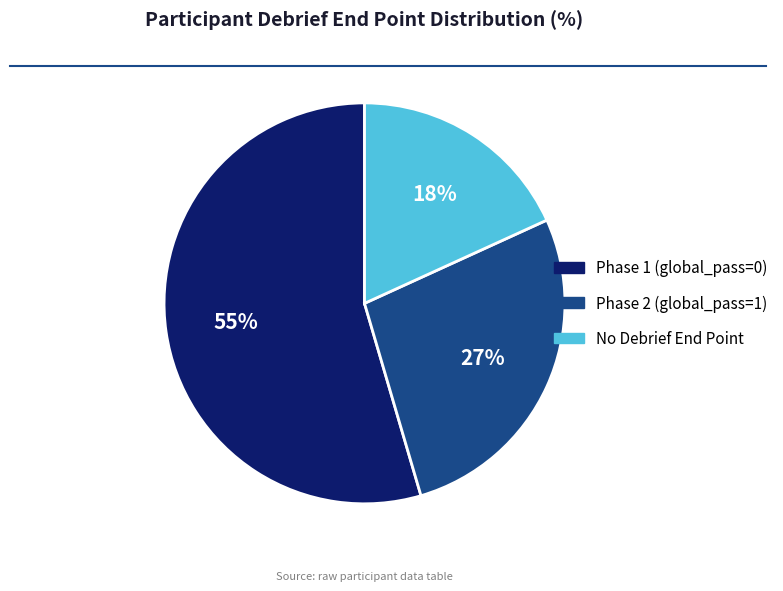

Rank the categories by value from highest to lowest.

Phase 1 (global_pass=0), Phase 2 (global_pass=1), No Debrief End Point